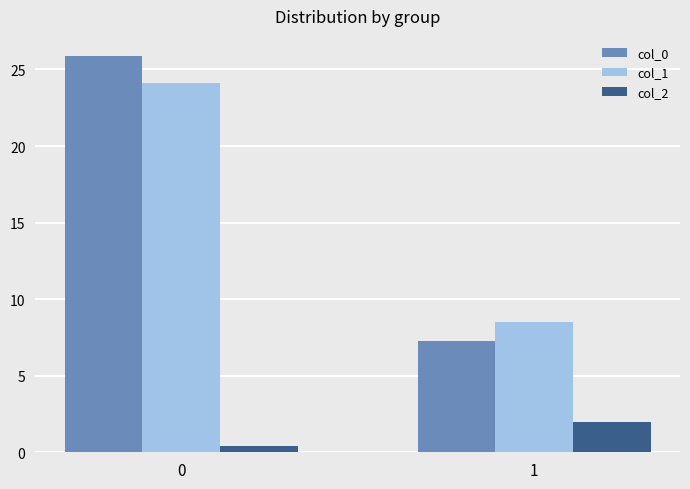

True or false: col_2 has a value of 2.0 at 1.

True